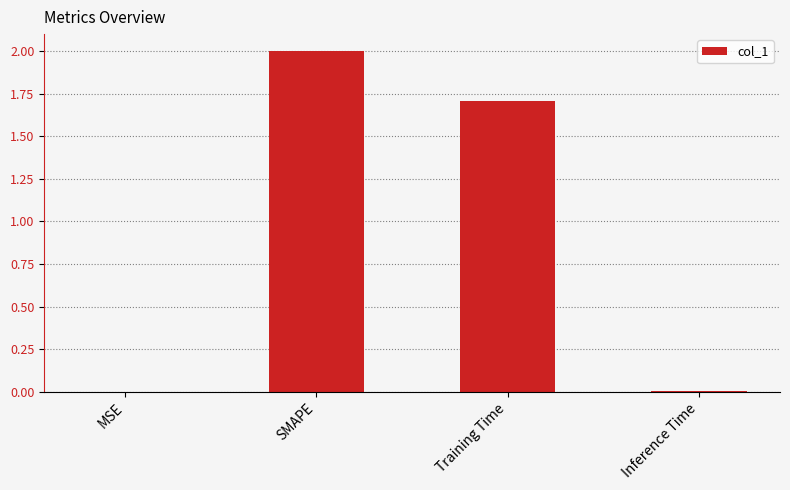

At which label does the data first exceed 1?

SMAPE